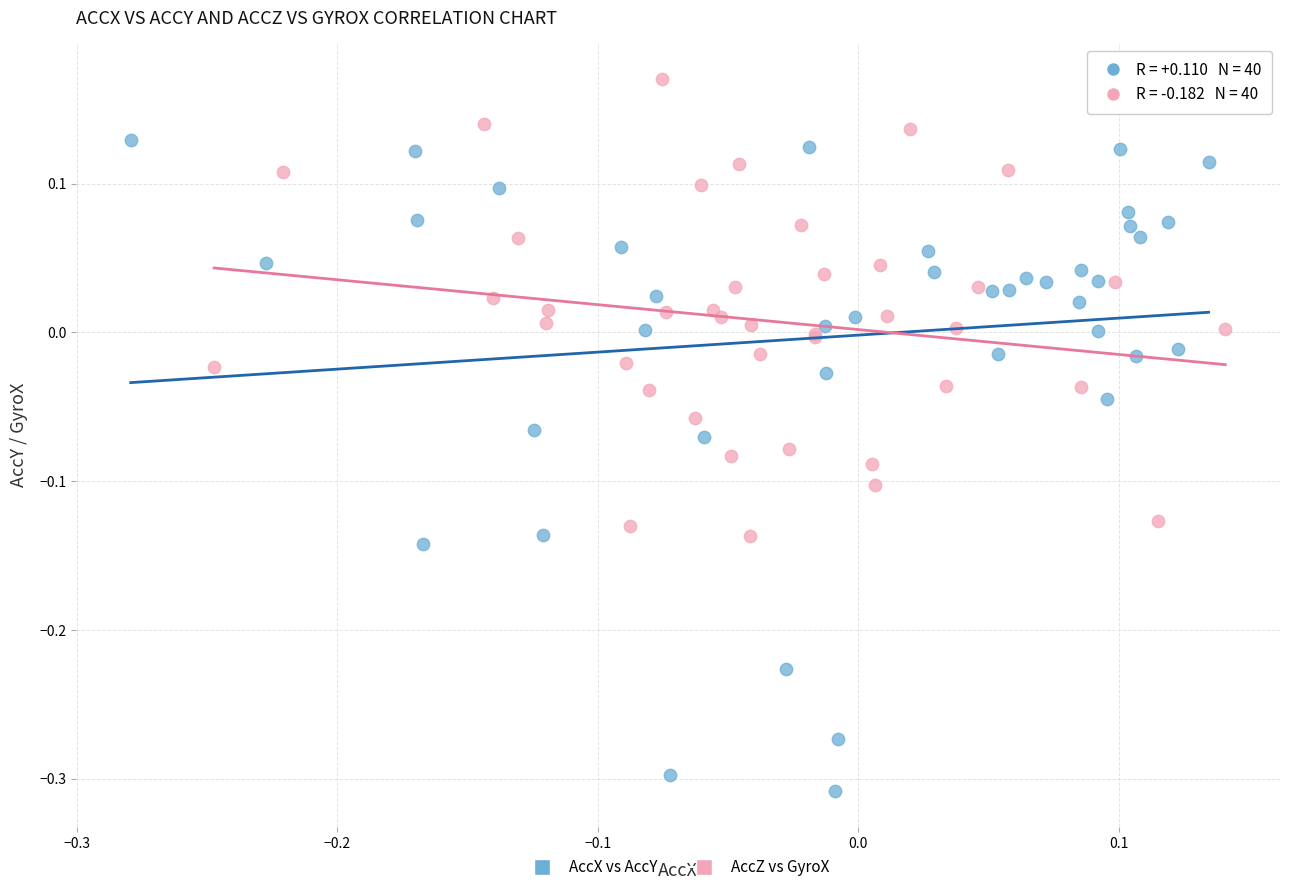

Which series reaches the minimum Y coordinate?

AccX vs AccY